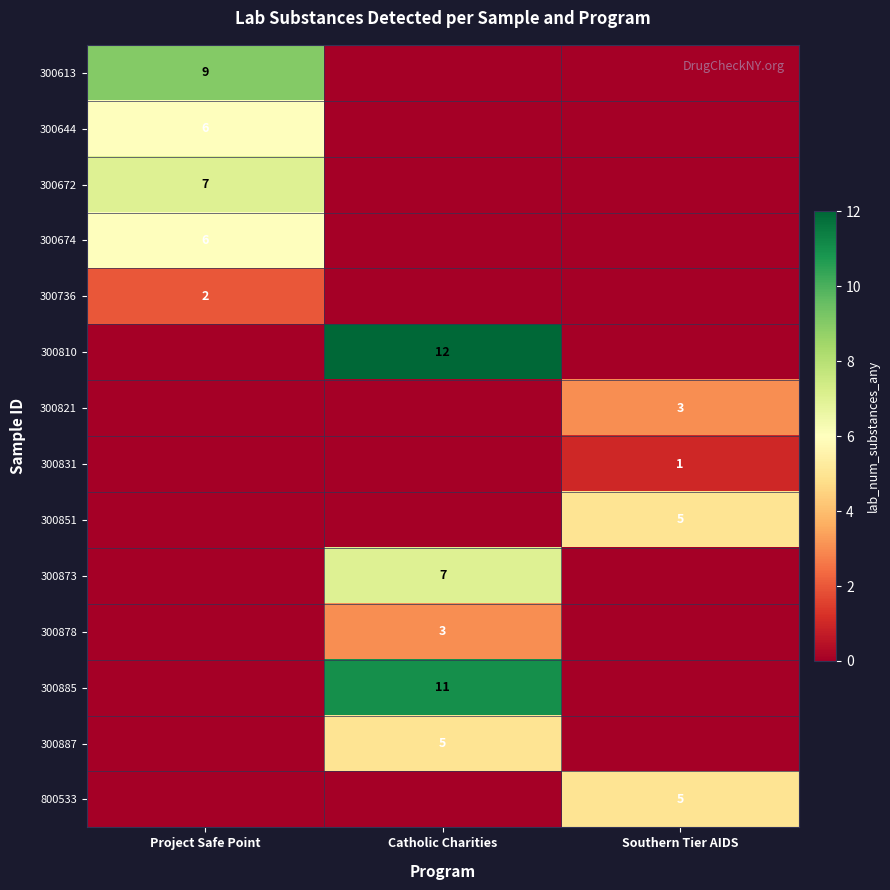

The 300873 series shows 7 at Catholic Charities. True or false?

True